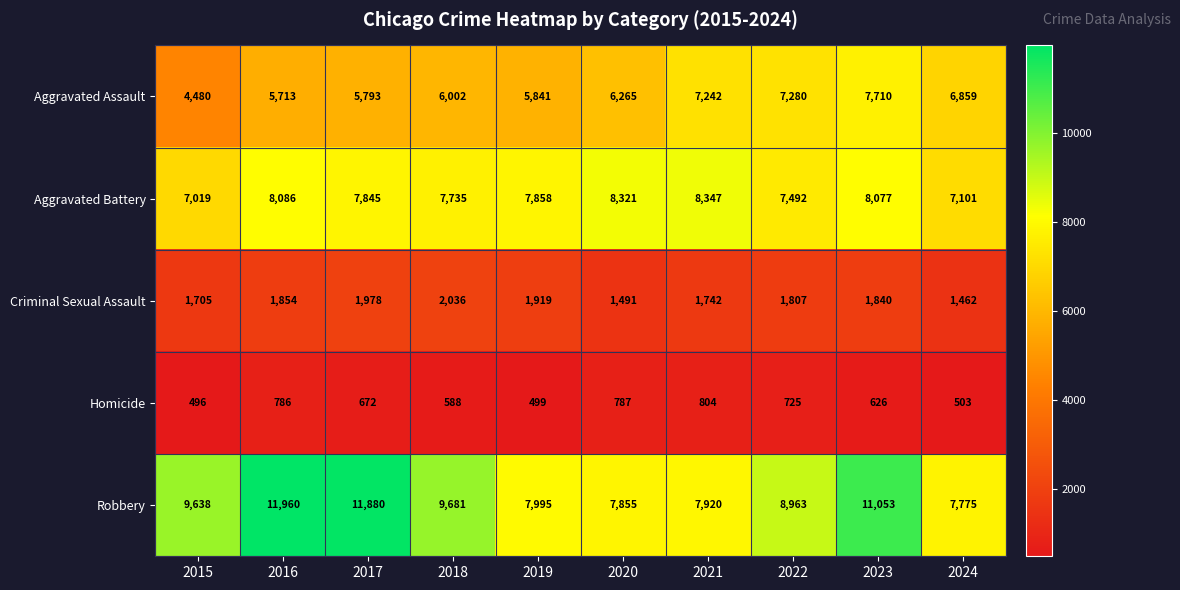

Count the number of categories in the chart.

10